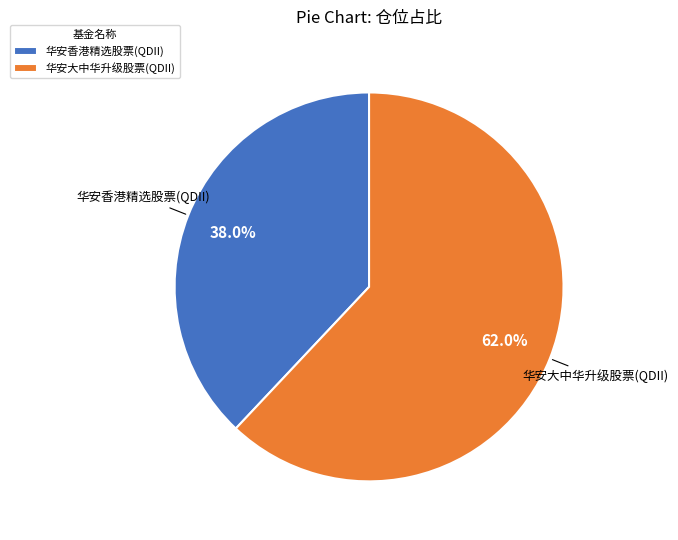

The 华安香港精选股票(QDII) slice represents 38% of the pie. True or false?

True